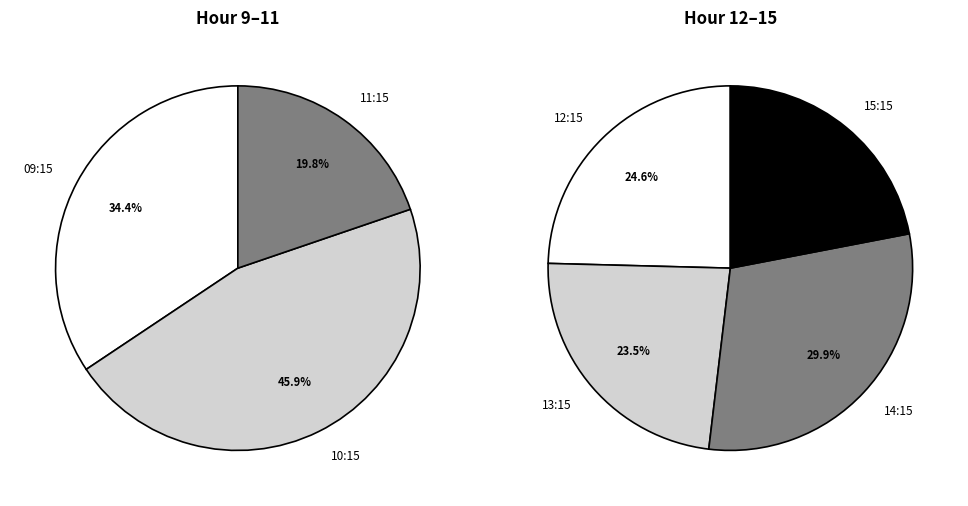

Is there any slice that represents more than half of the pie?

No